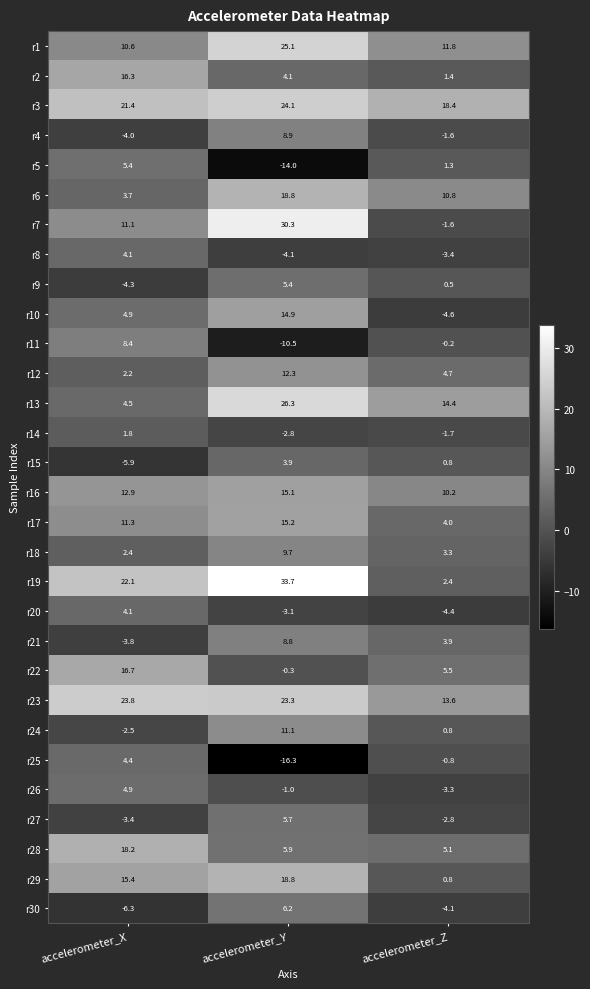

The value of r4 at accelerometer_X is -6.8. True or false?

False